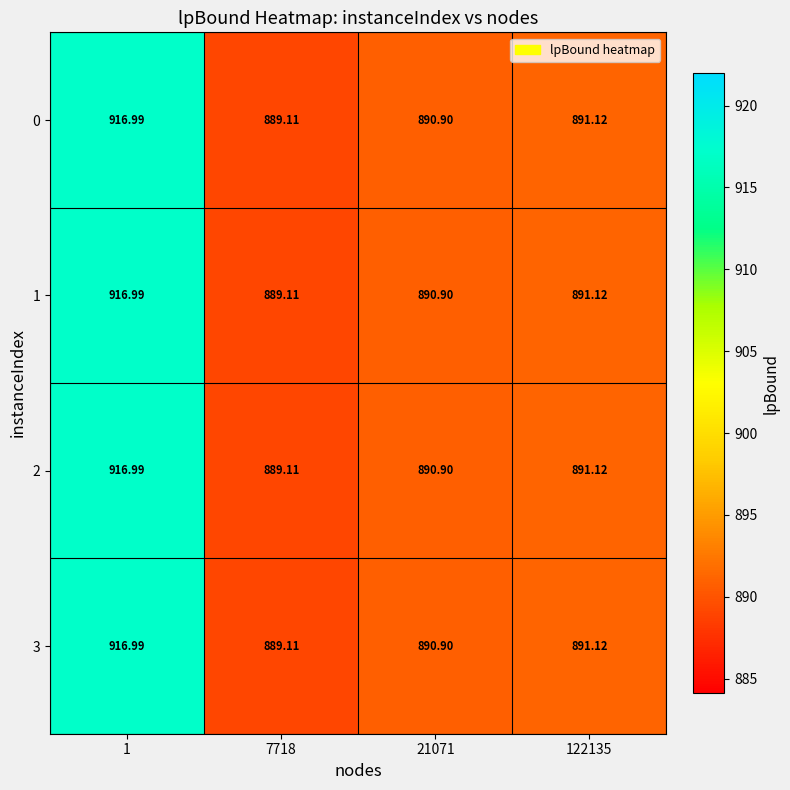

Is the value of 1 at 21071 greater than the value of 3 at 122135?

No